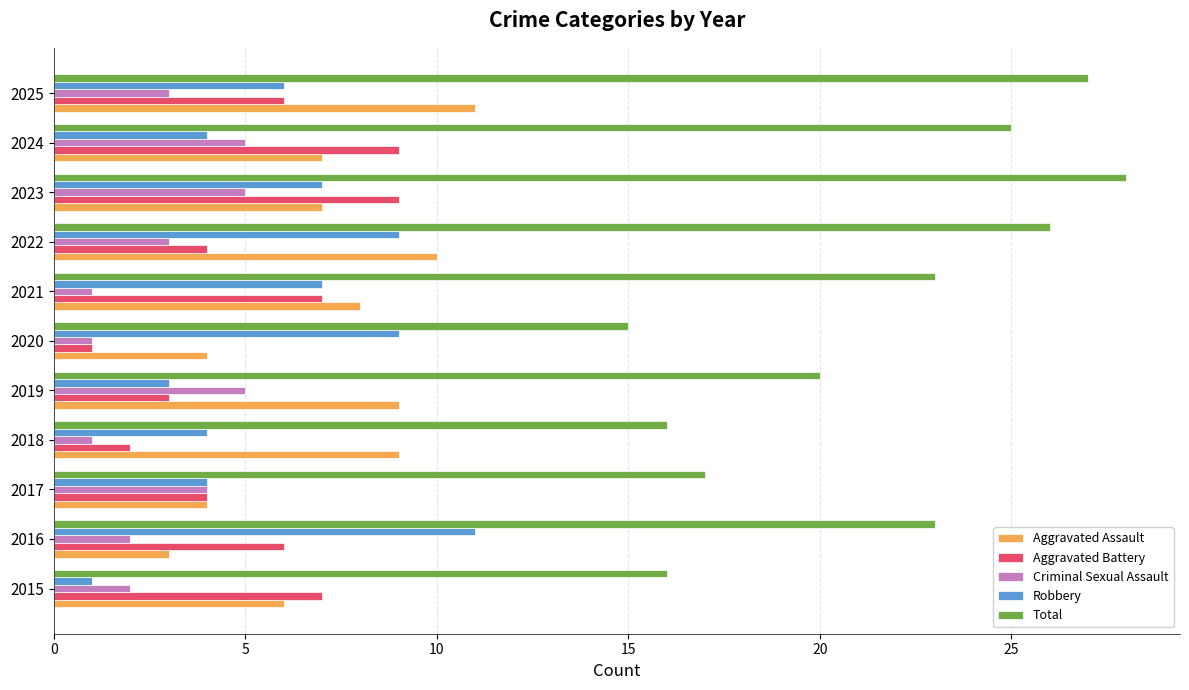

At which category is the sum across all series the highest?

2023